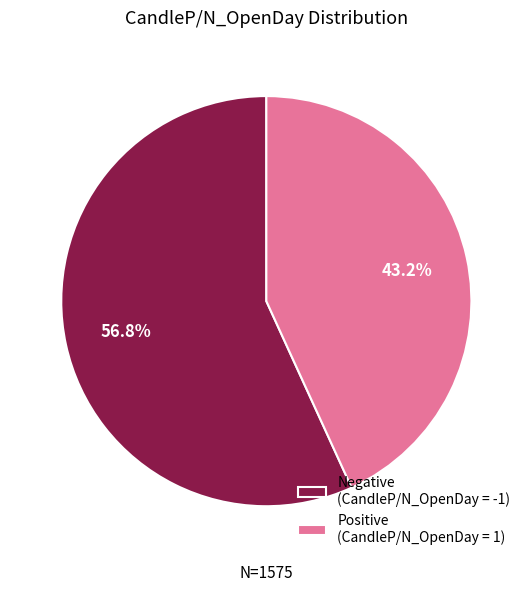

What is the smallest slice in the pie chart?

Positive (CandleP/N_OpenDay = 1)